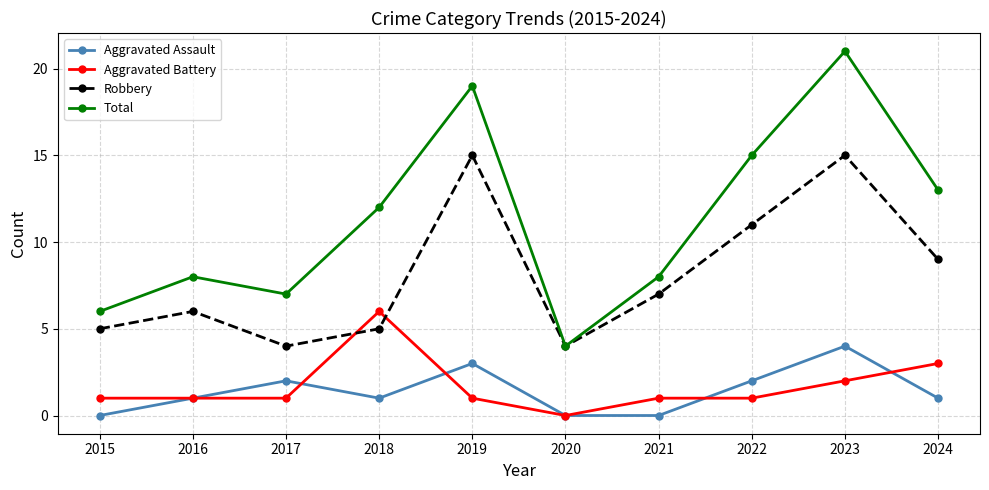

Which series has the widest spread of values?

Total